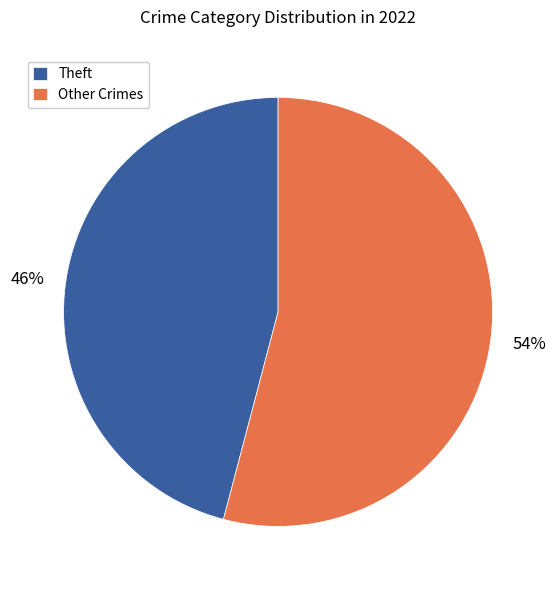

Which category has the smallest portion of the pie?

Theft